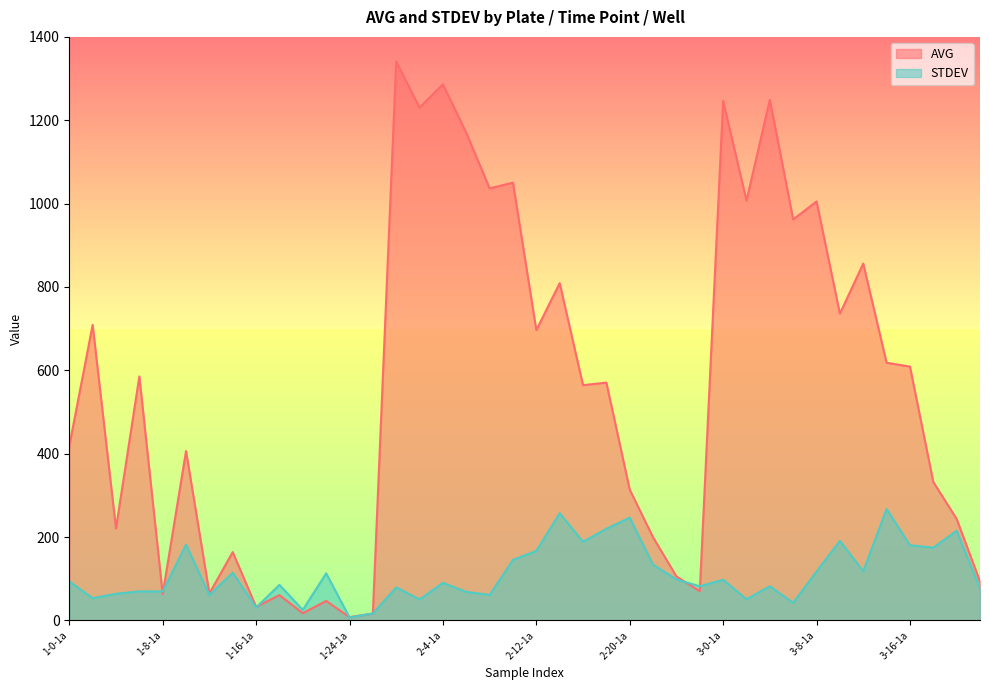

How many lines are shown in the chart?

2